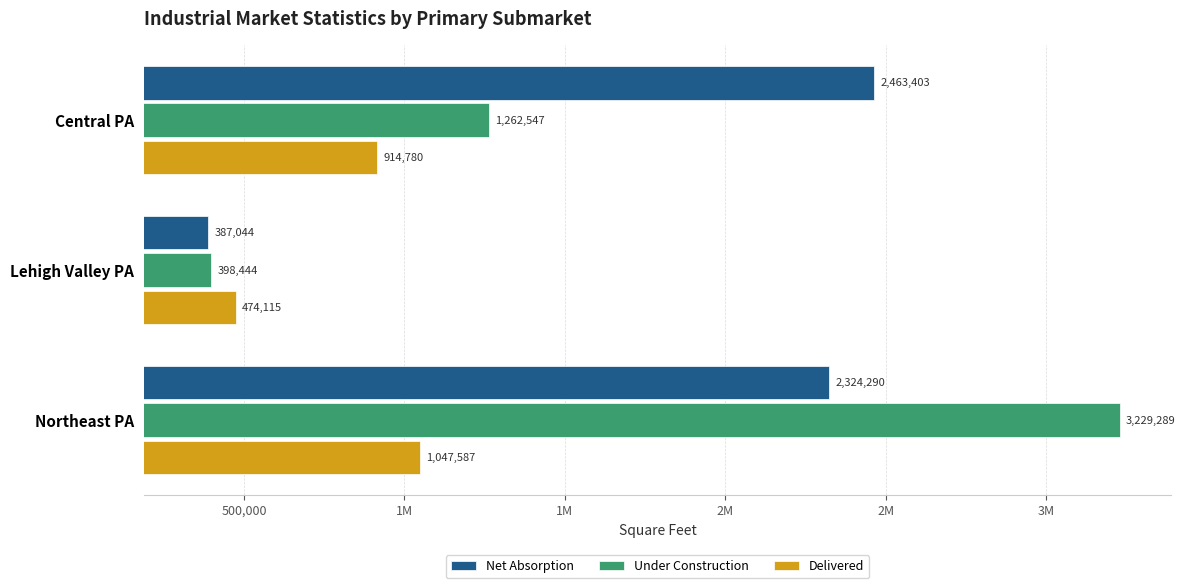

Rank the series by their maximum value, from lowest to highest.

Delivered, Net Absorption, Under Construction